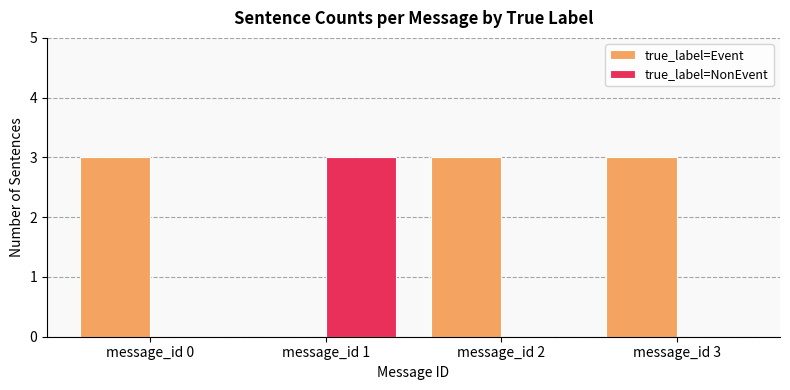

Which series has the largest total across all categories?

true_label=Event